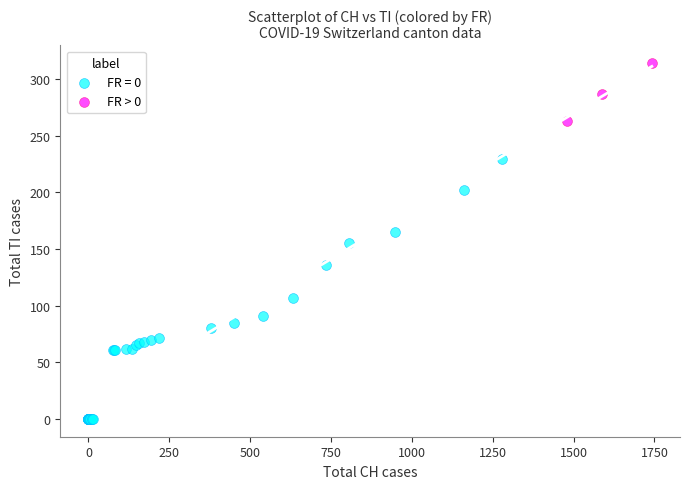

Which series contains the lowest Y value?

FR = 0